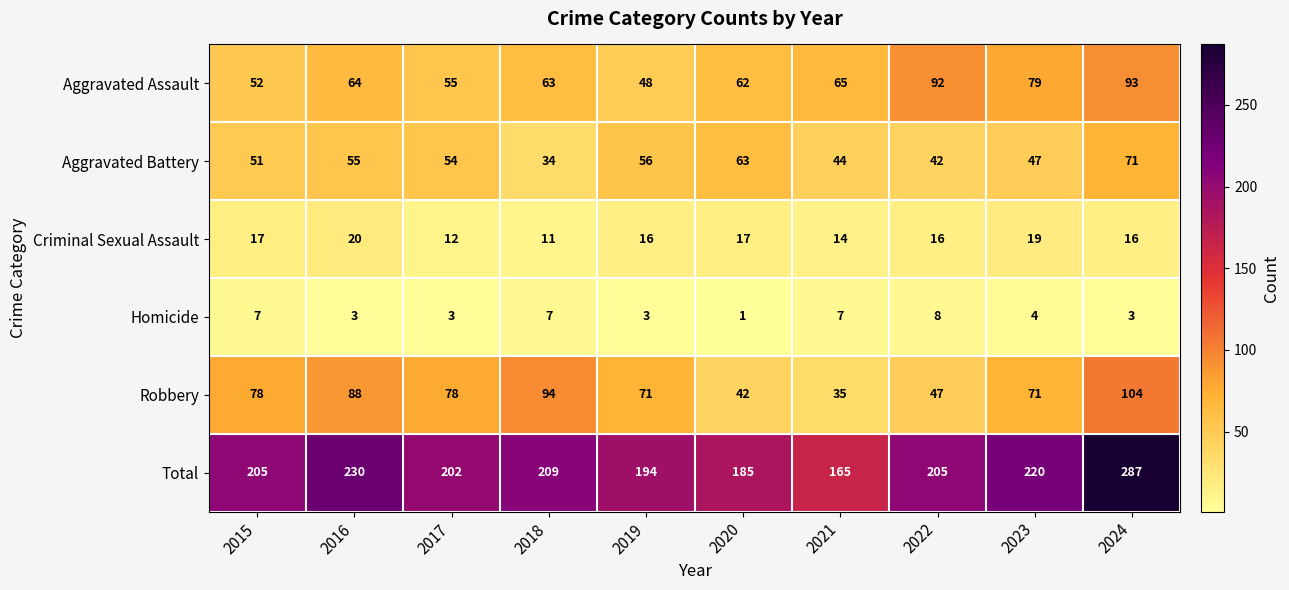

The Robbery series shows 42 at 2020. True or false?

True